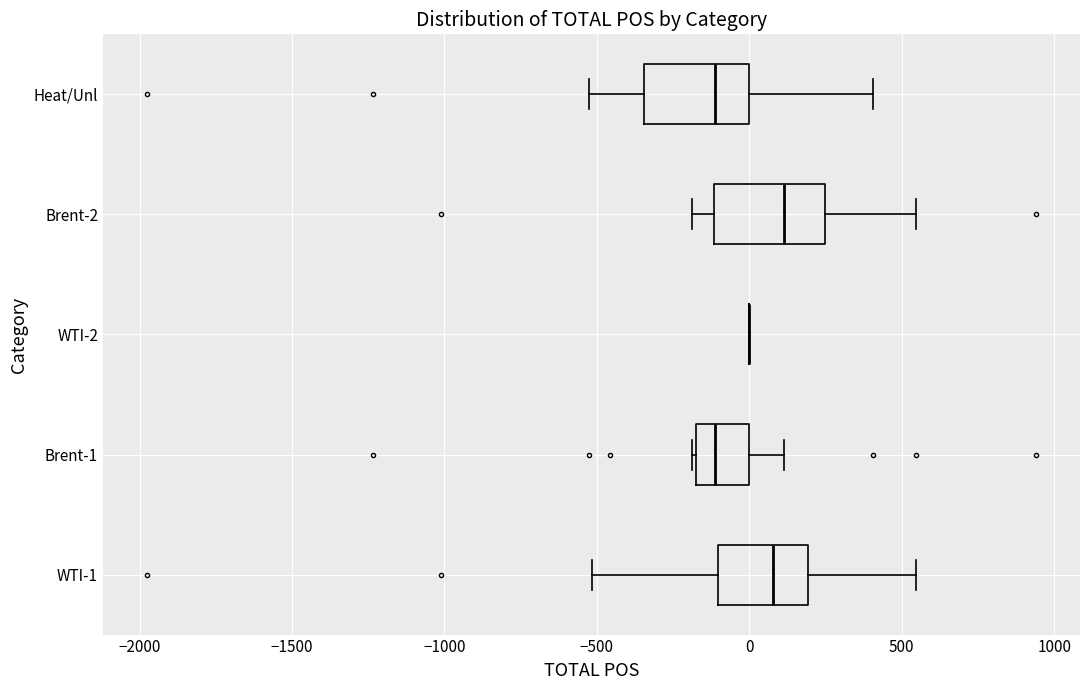

Reading bottom to top, transcribe this box plot: for each box, give where its median line is, the range the box spans, and where its two whiskers end, as read against the x-axis. The values are not printed on the chart, so give them approximately, as read against the axis.

WTI-1: median 100, box -100 to 200, whiskers -500 to 550
Brent-1: median -100, box -200 to 0, whiskers -200 to 100
WTI-2: box collapsed to a line at 0, whiskers 0 to 0
Brent-2: median 100, box -100 to 250, whiskers -200 to 550
Heat/Unl: median -100, box -350 to 0, whiskers -550 to 400